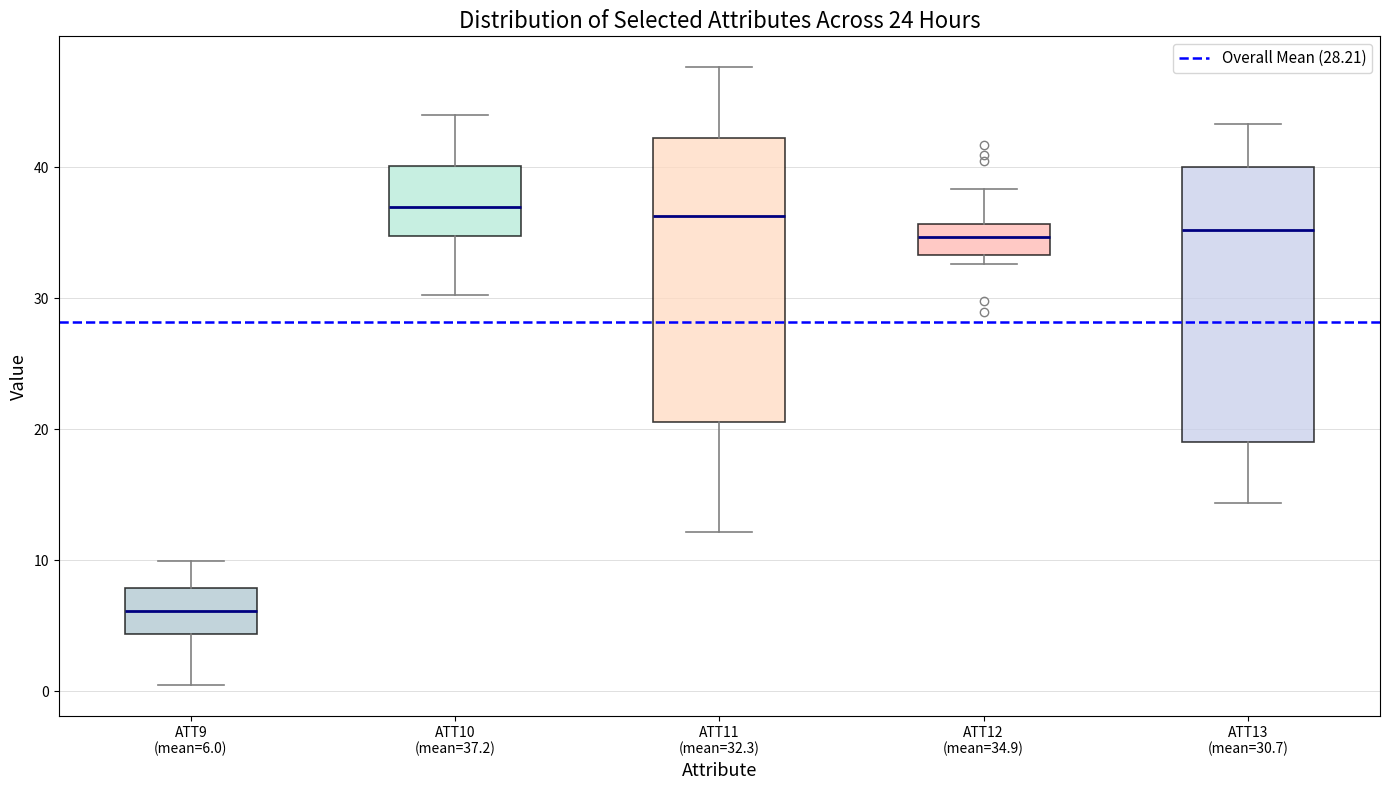

Reading left to right, transcribe this box plot: for each box, give where its median line is, the range the box spans, and where its two whiskers end, as read against the y-axis. The values are not printed on the chart, so give them approximately, as read against the axis.

ATT9 (mean=6.0): median 6, box 4 to 8, whiskers 0 to 10
ATT10 (mean=37.2): median 37, box 35 to 40, whiskers 30 to 44
ATT11 (mean=32.3): median 36, box 21 to 42, whiskers 12 to 48
ATT12 (mean=34.9): median 35, box 33 to 36, whiskers 33 (just below the box's lower edge) to 38
ATT13 (mean=30.7): median 35, box 19 to 40, whiskers 14 to 43